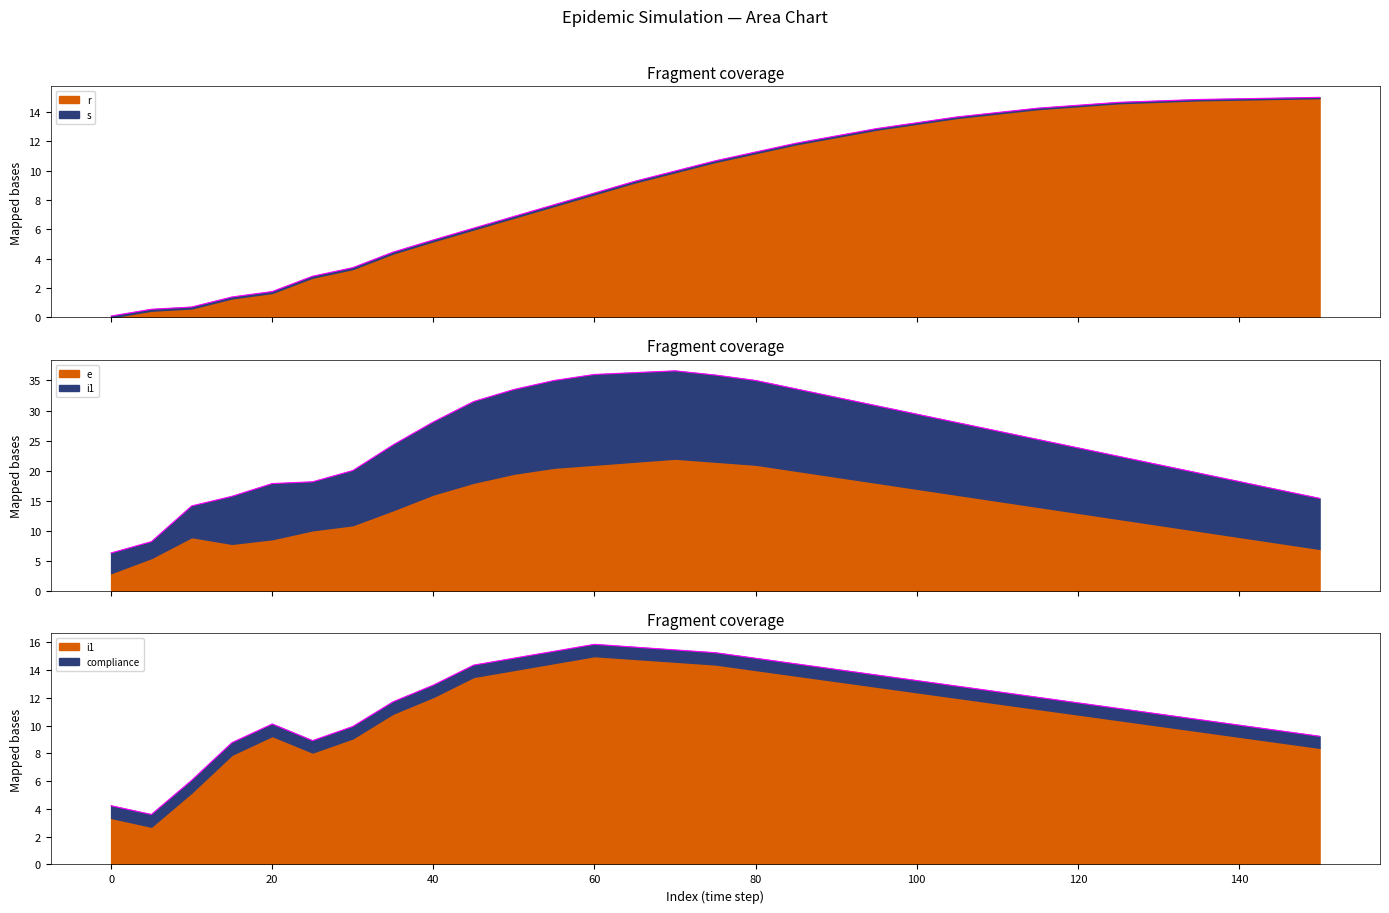

At which category is the sum across all series the highest?

70